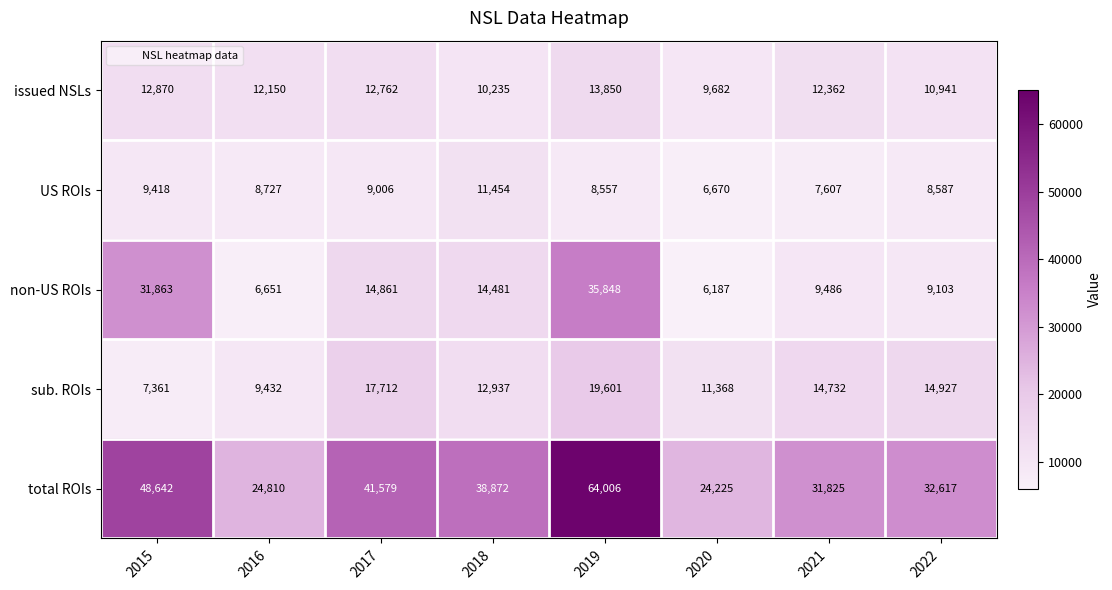

What is the sum of the sub. ROIs values at 2021 and 2016?

24164